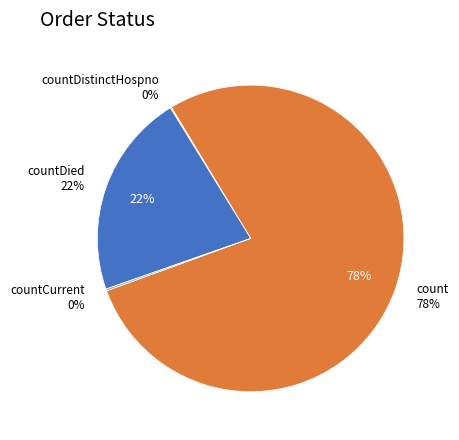

What percentage is NOT represented by countCurrent?

99.8%